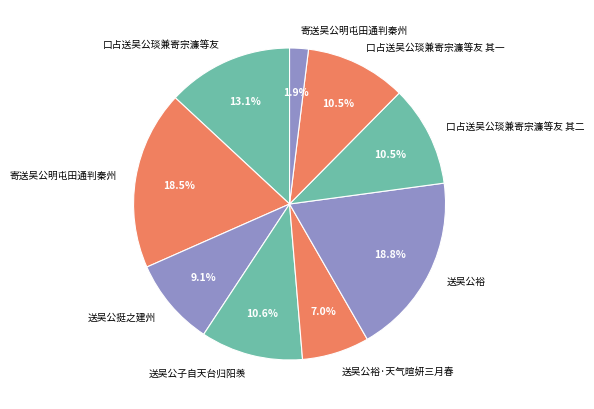

Is there a majority slice in this chart?

No